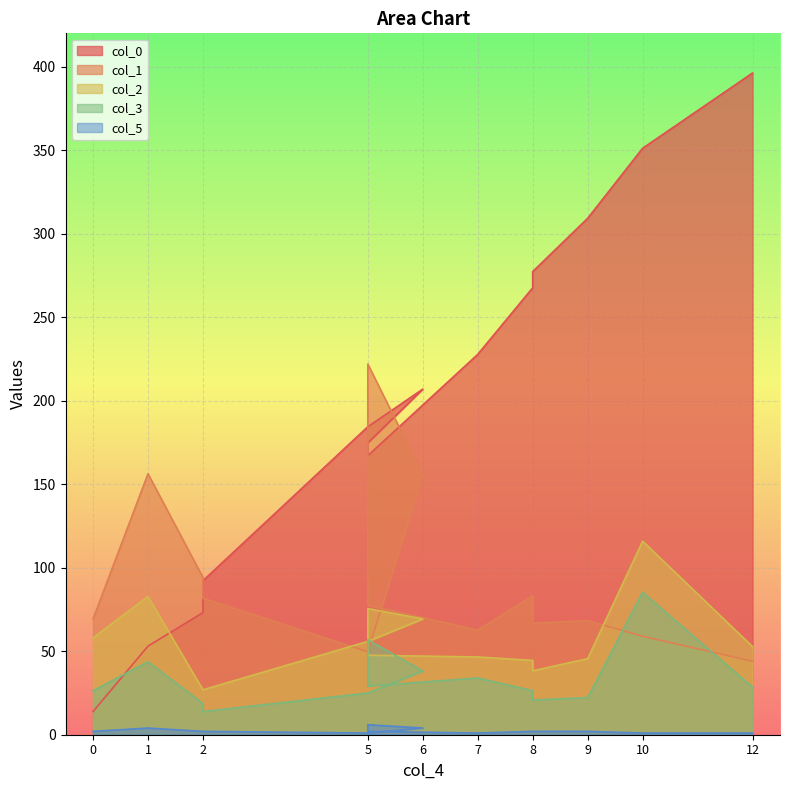

True or false: col_5 and col_3 cross at least once.

False